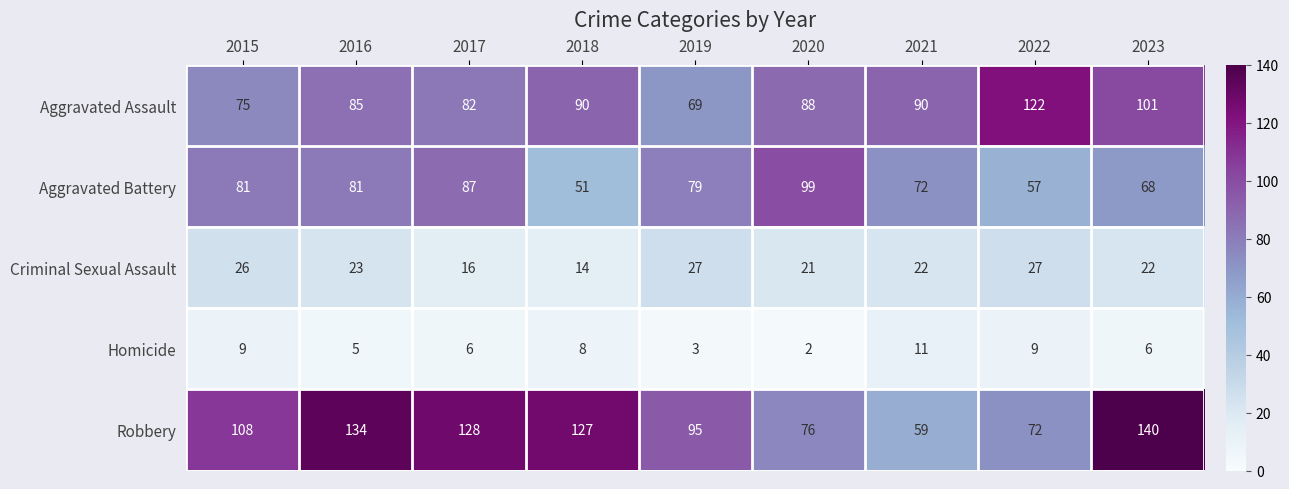

Is it true that Aggravated Battery equals 17 at 2015?

False